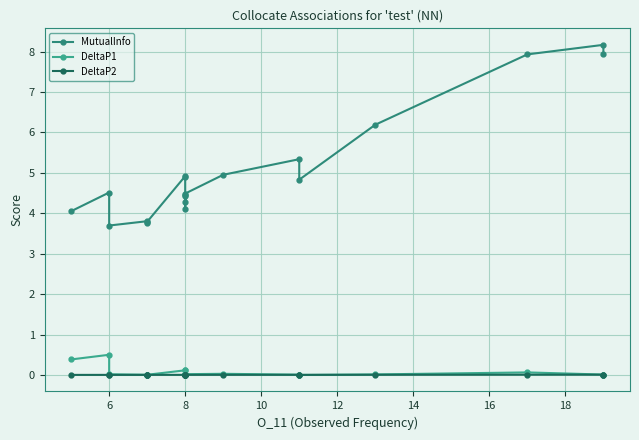

How many series are shown in this chart?

3